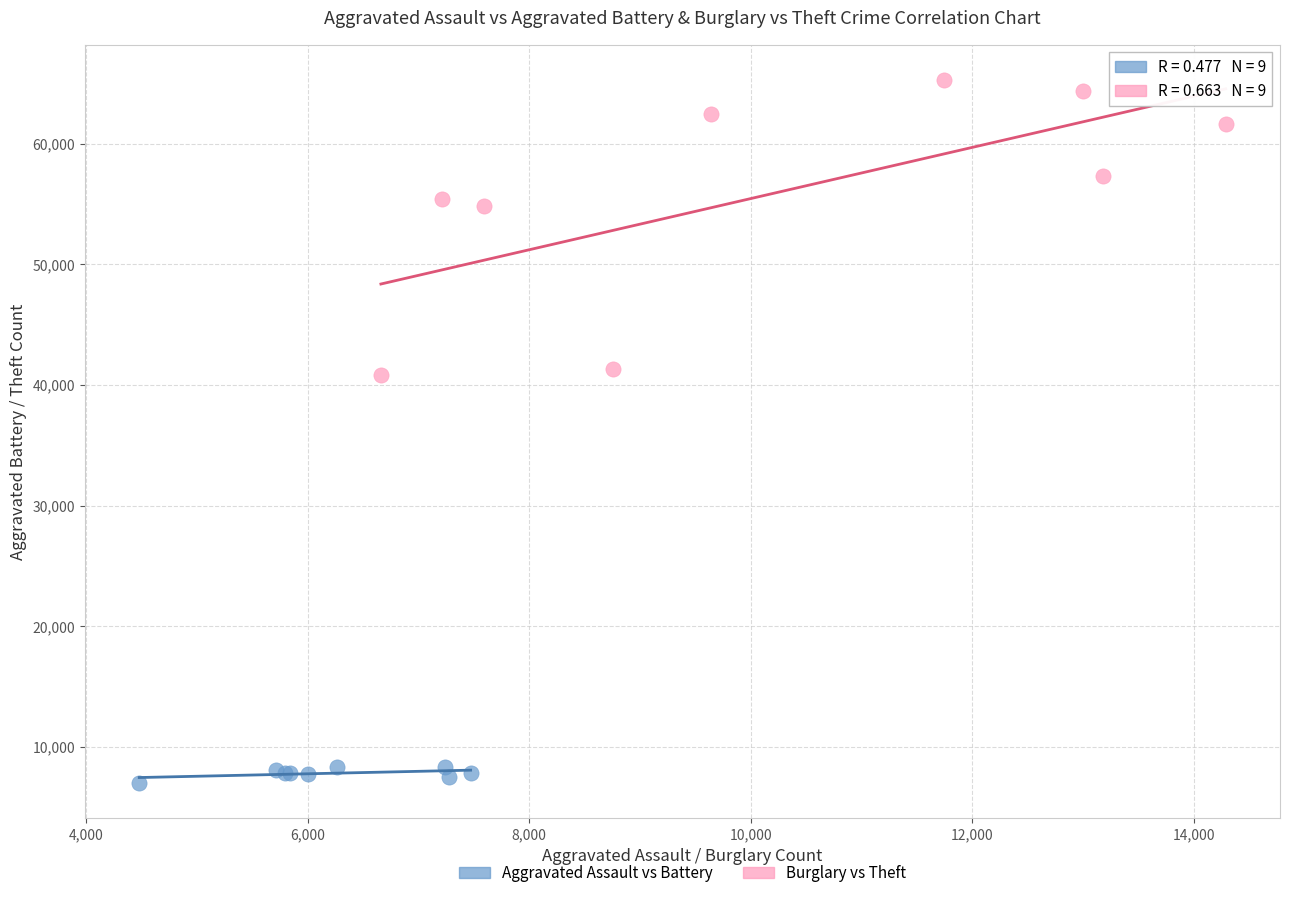

Which series has the largest Y range (max minus min)?

Burglary vs Theft